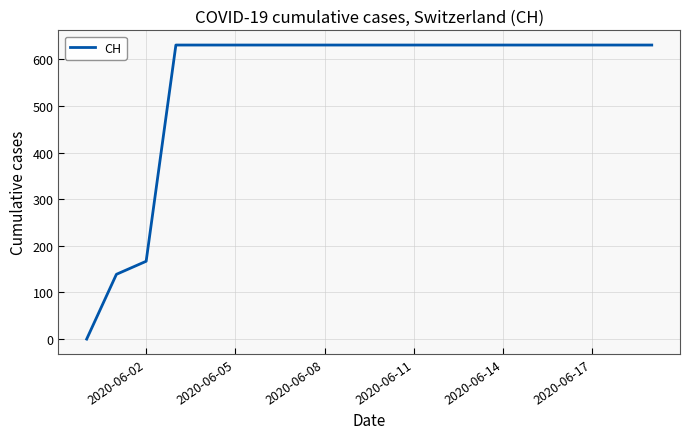

What is the difference between the maximum and minimum values?

631